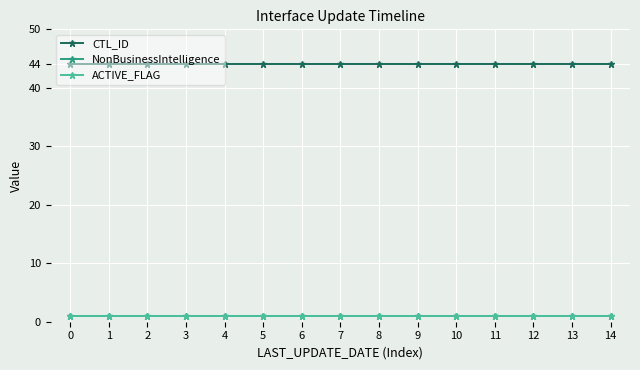

Between 10 and 6, which is larger?

10